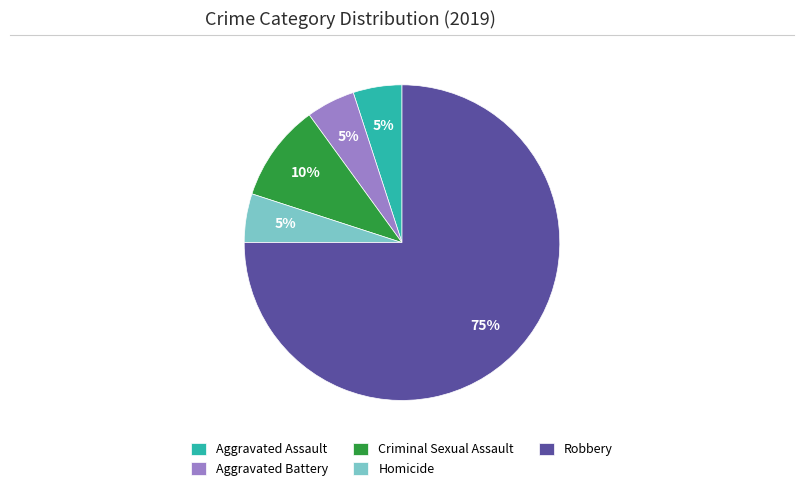

To the nearest percent, what portion does Aggravated Battery represent?

5%